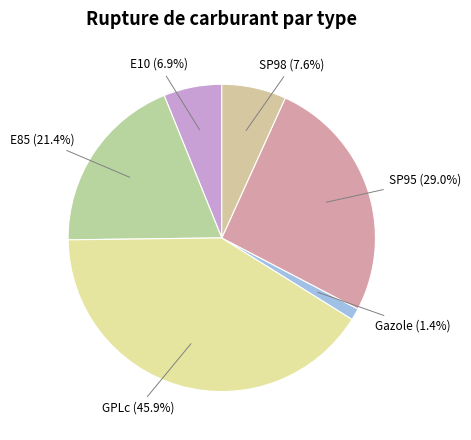

True or false: E85 accounts for 32% of the total.

False